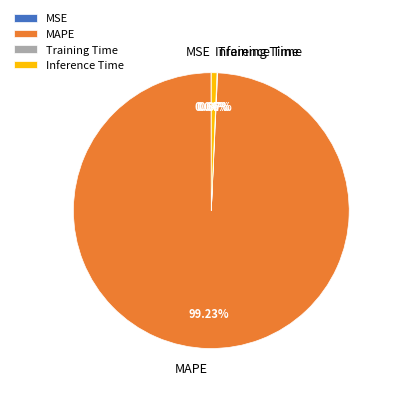

What is the largest slice in the pie chart?

MAPE